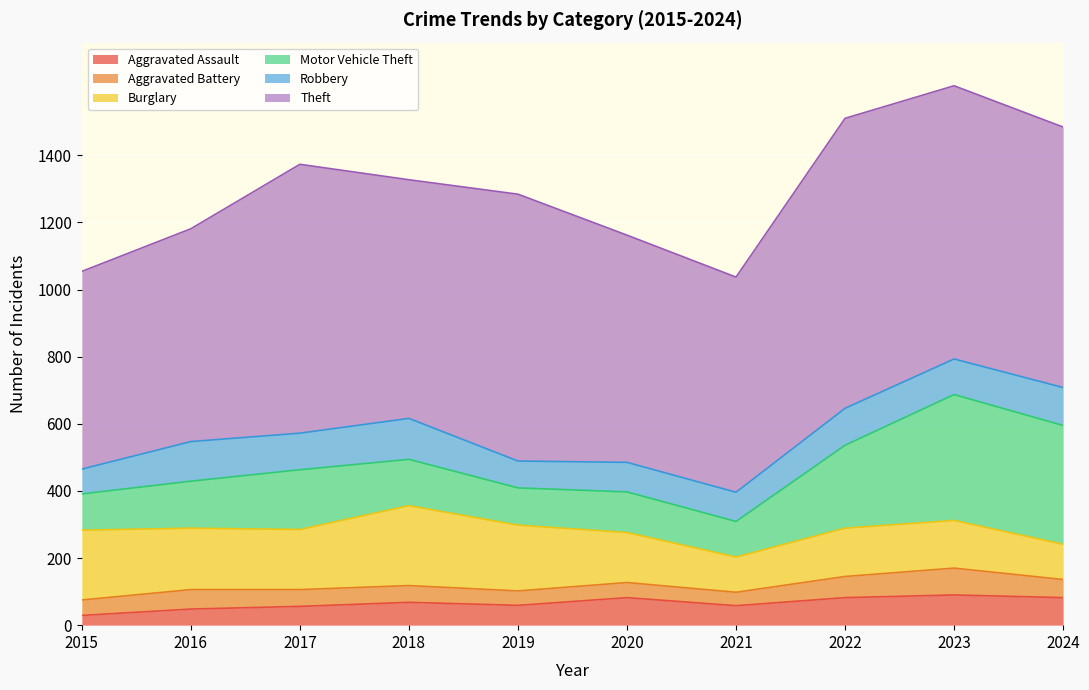

Count the number of data series in this chart.

6